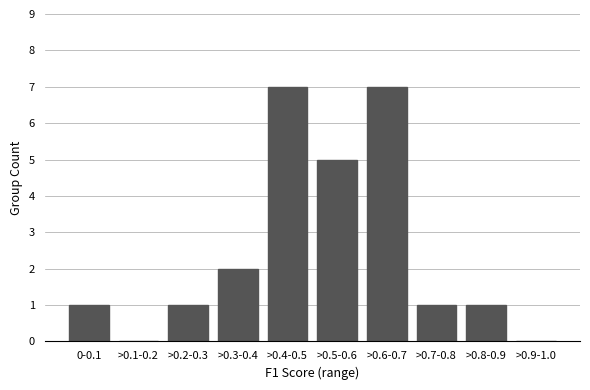

Reading left to right, transcribe all the data shown in this chart.

0-0.1=1	>0.1-0.2=0	>0.2-0.3=1	>0.3-0.4=2	>0.4-0.5=7	>0.5-0.6=5	>0.6-0.7=7	>0.7-0.8=1	>0.8-0.9=1	>0.9-1.0=0